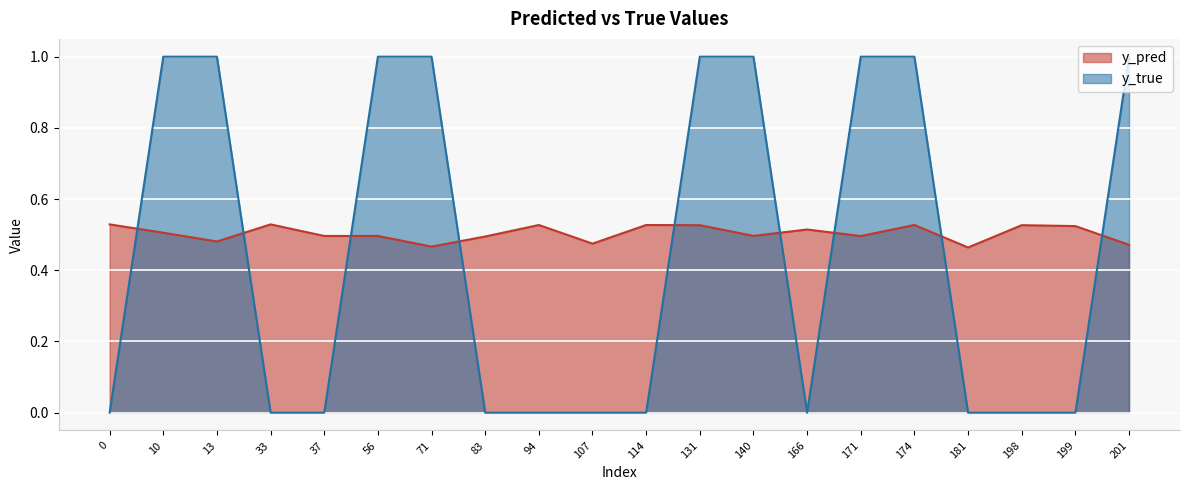

List the series in order of their peak value, highest first.

y_true, y_pred